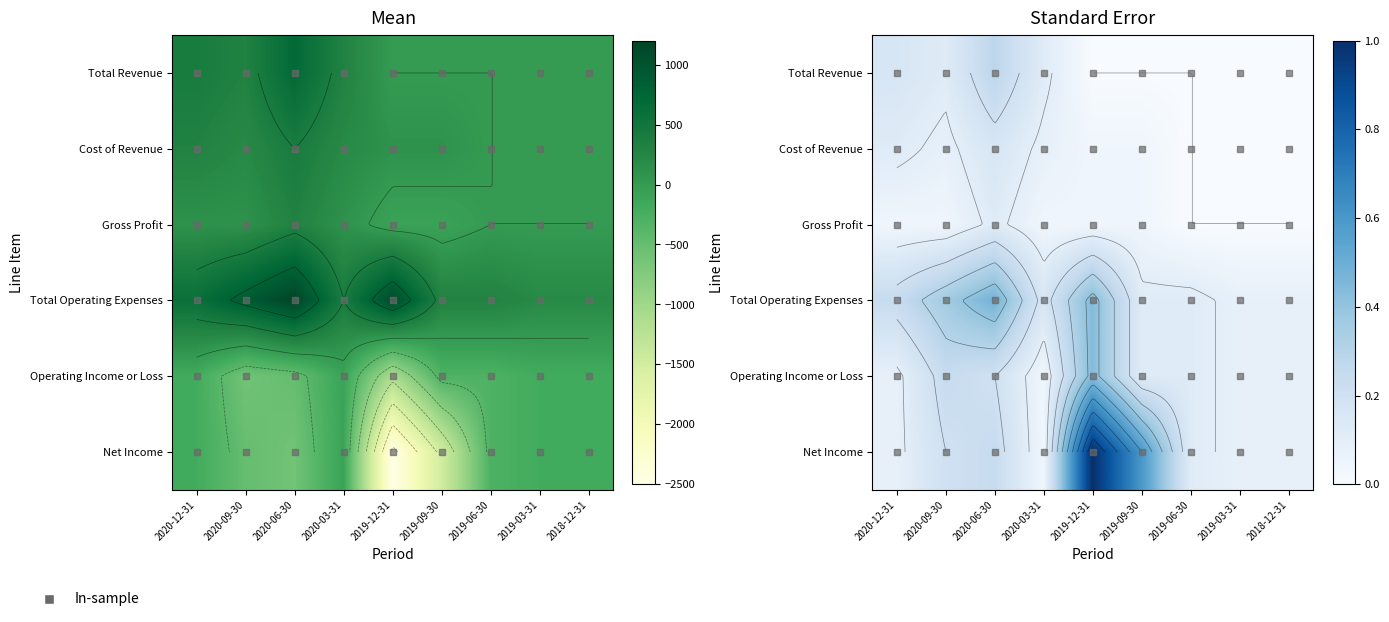

Rank the categories by Net Income value from highest to lowest.

2019-12-31, 2019-09-30, 2020-06-30, 2020-09-30, 2019-06-30, 2020-12-31, 2019-03-31, 2018-12-31, 2020-03-31